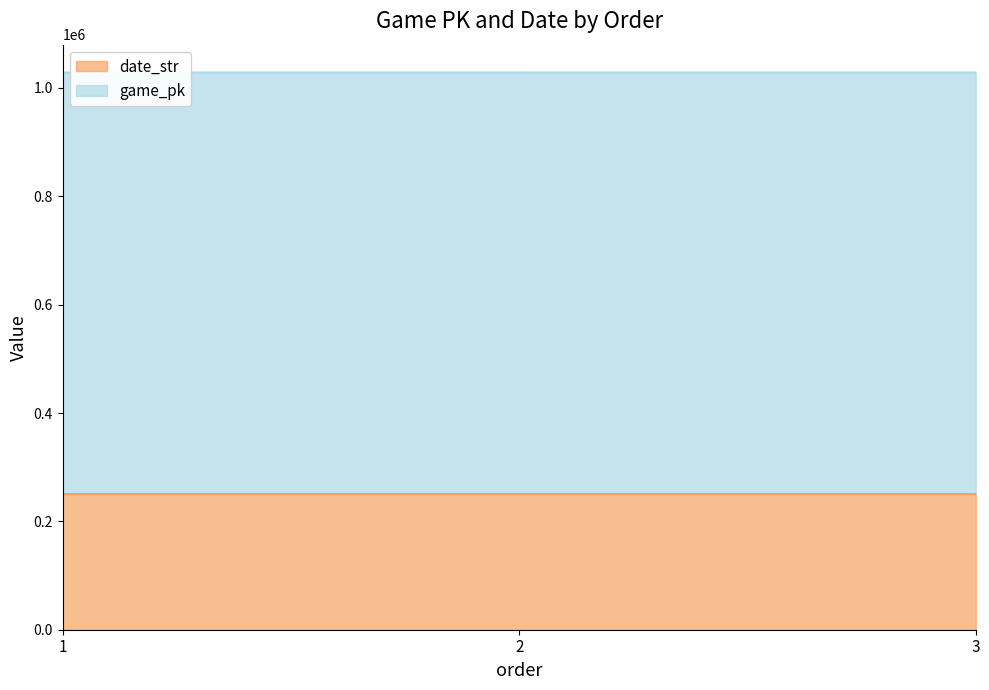

What is the difference between the maximum and minimum values in the game_pk series?

23